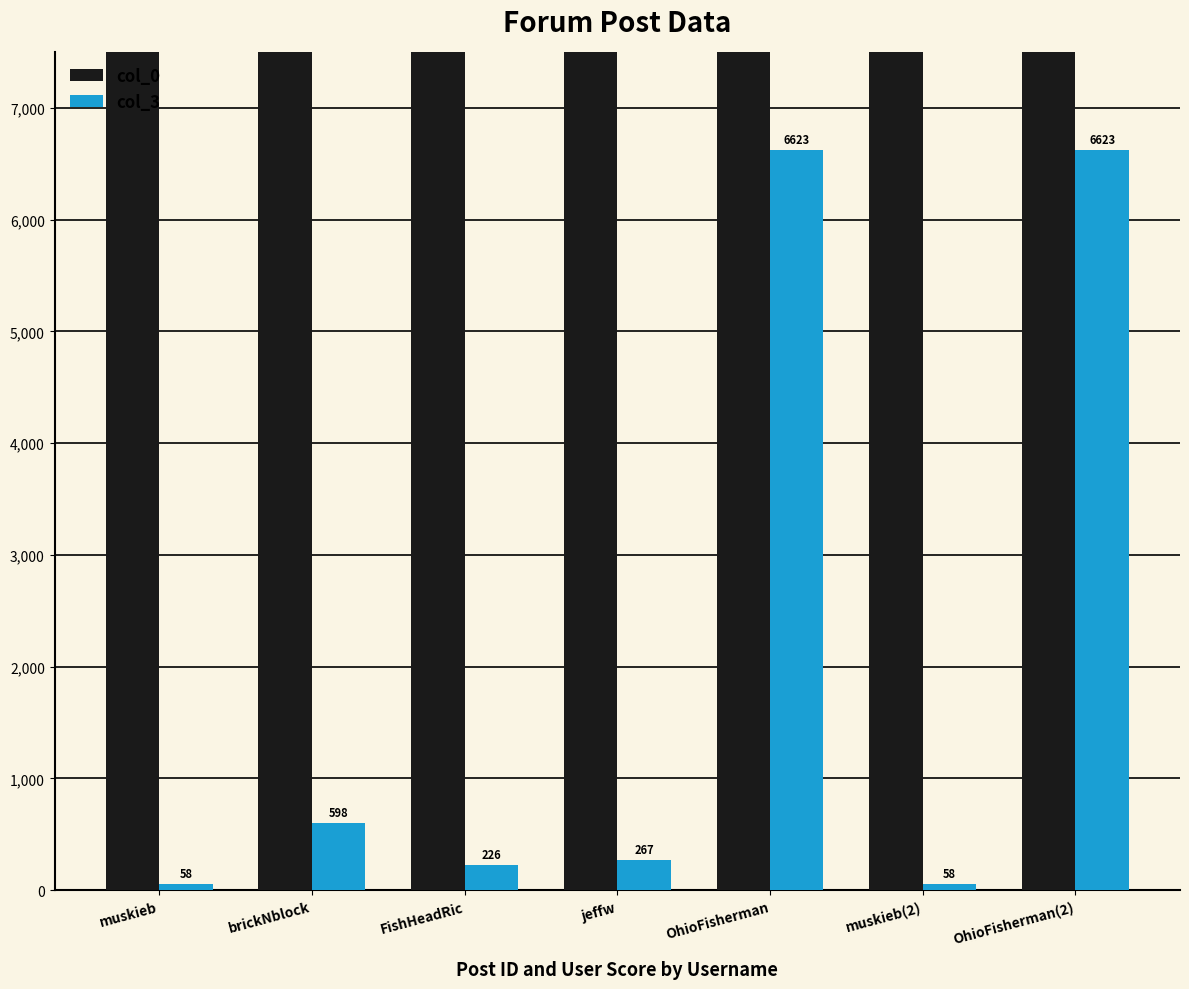

At which category does the chart reach its peak across all series?

OhioFisherman(2)